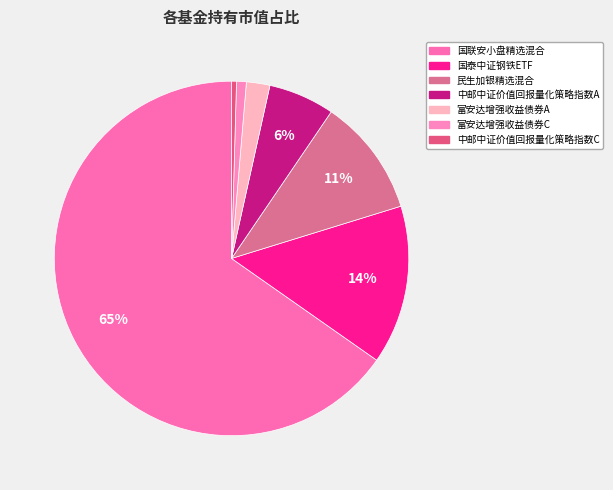

Count the number of slices in the pie.

7